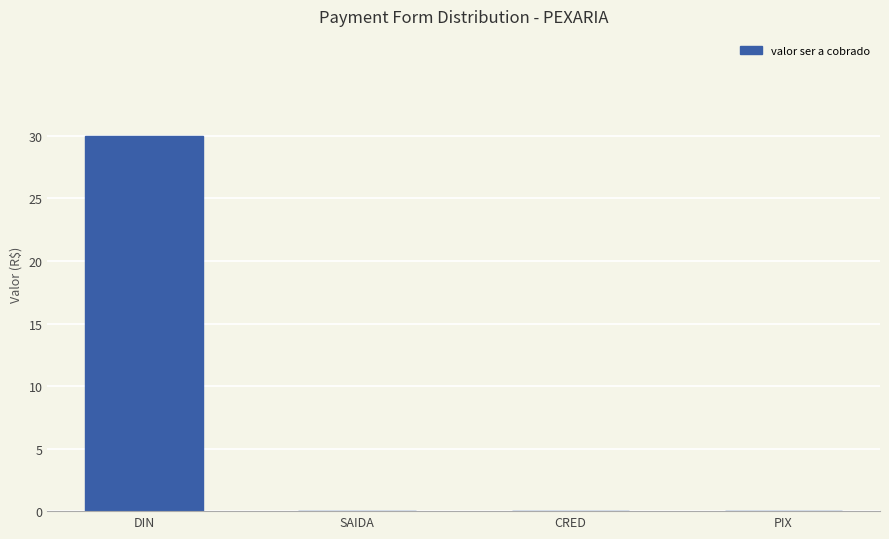

What is the sum of the values at DIN and SAIDA?

30